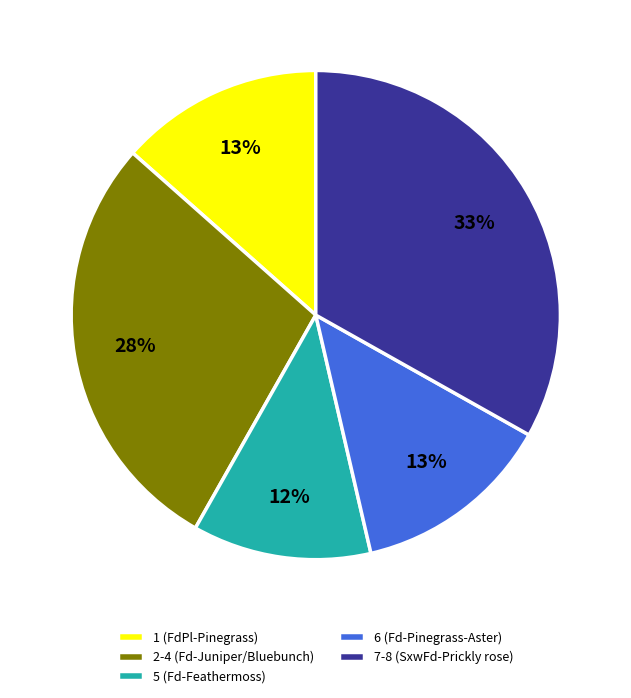

To the nearest percent, what percentage of the pie is 6 (Fd-Pinegrass-Aster)?

13%